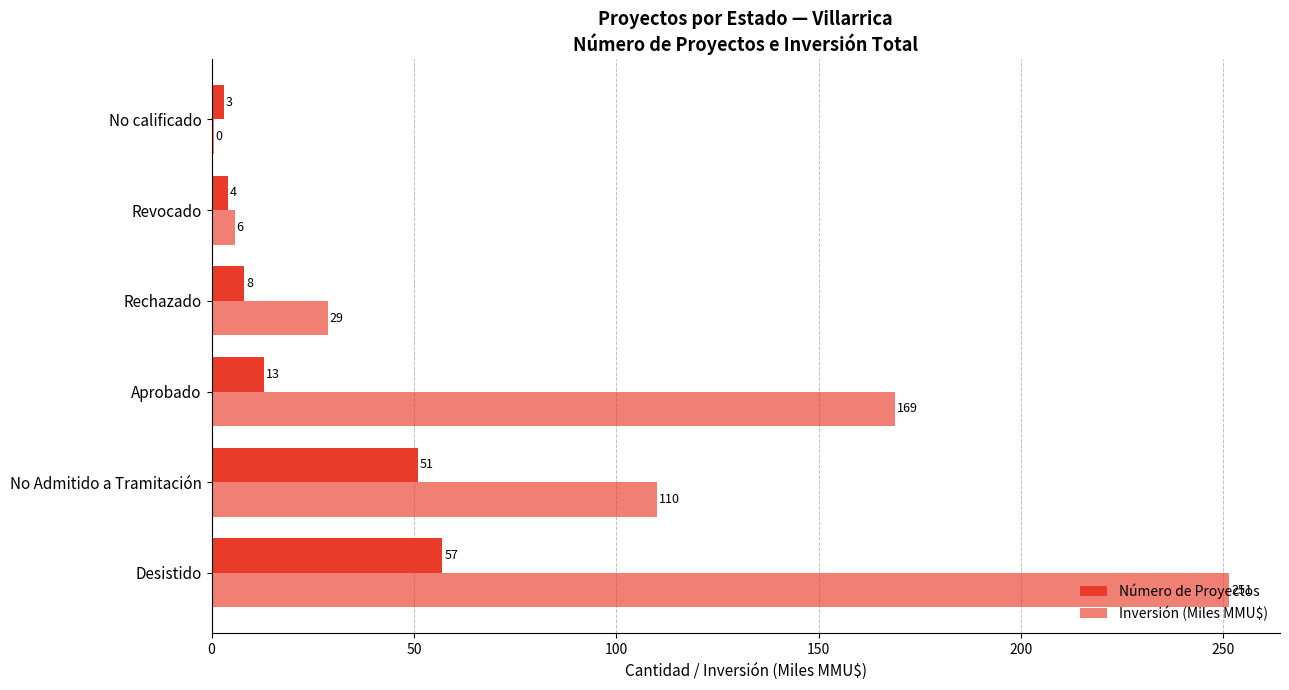

What is the lowest value of the Inversión (Miles MMU$) series?

0.5